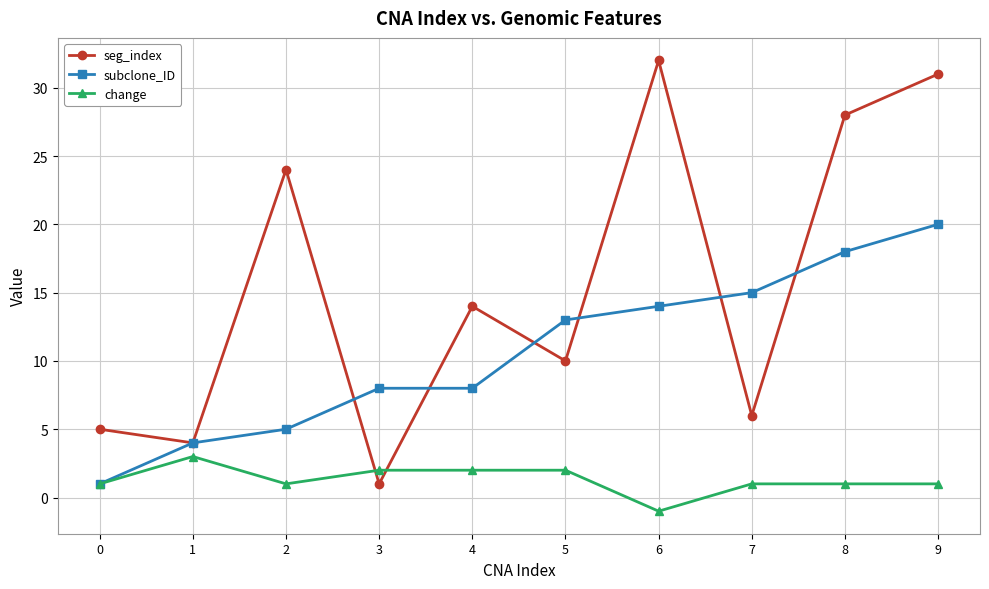

Count the number of data series in this chart.

3